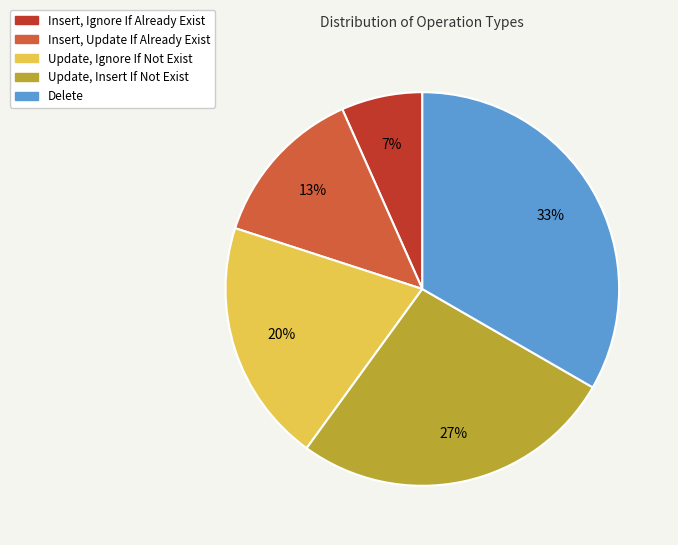

What is the largest slice in the pie chart?

Delete